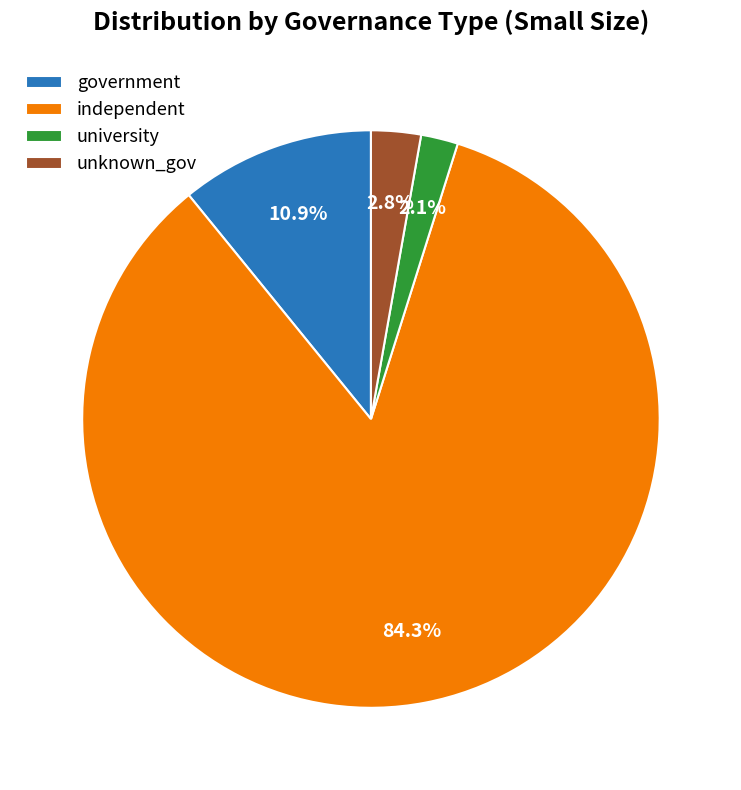

What is the largest slice in the pie chart?

independent